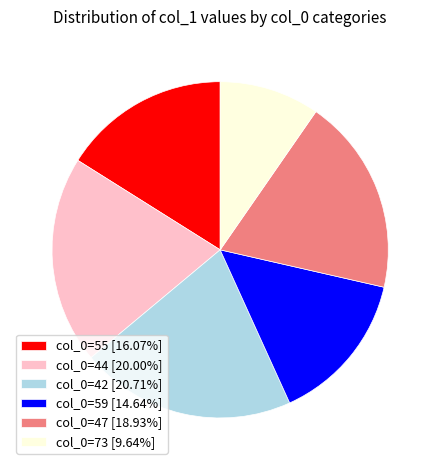

Do col_0=42 [20.71%] and col_0=73 [9.64%] together represent more than half of the pie?

No